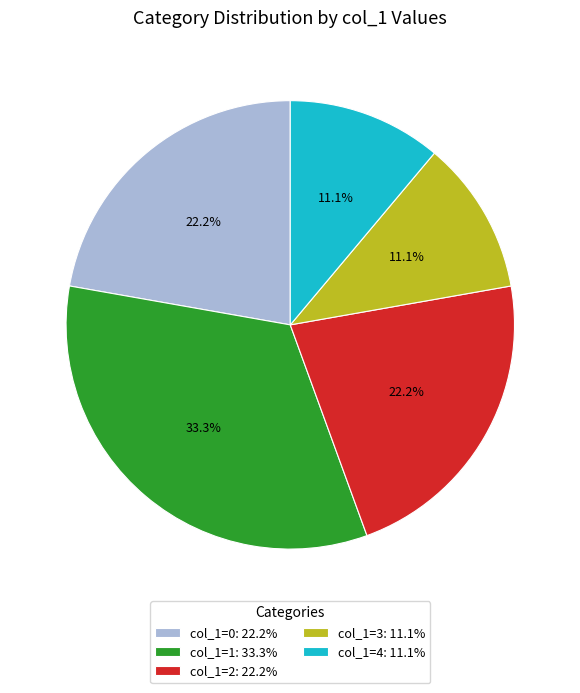

Approximately how many times larger is the value at col_1=4: 11.1% compared to col_1=2: 22.2%?

0.5